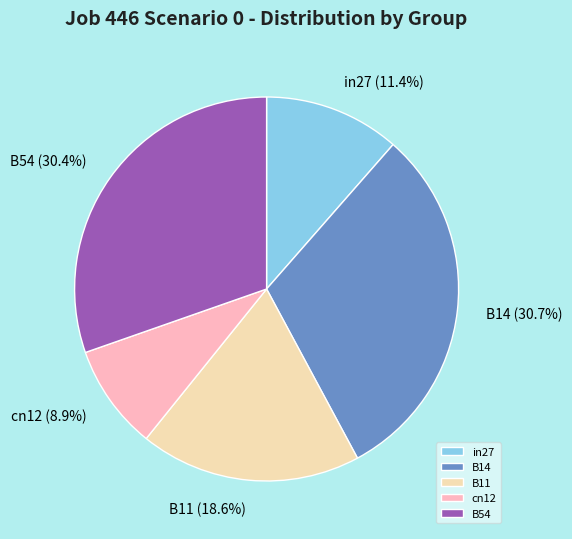

Is it true that B14 is 31% of the pie?

True